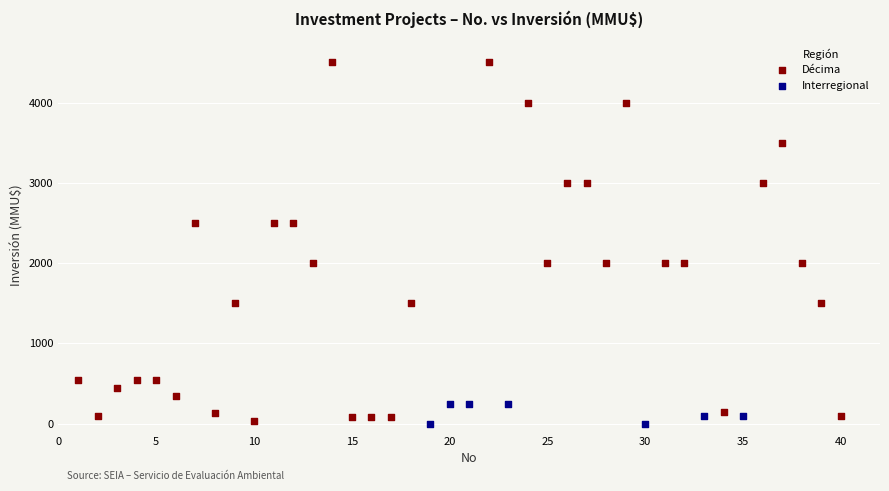

Which series reaches the minimum Y coordinate?

Interregional